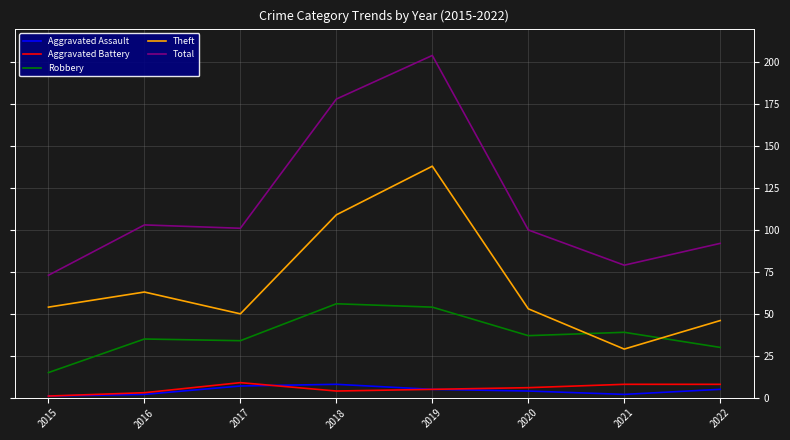

What are all the series names shown in the legend?

Aggravated Assault, Aggravated Battery, Robbery, Theft, Total